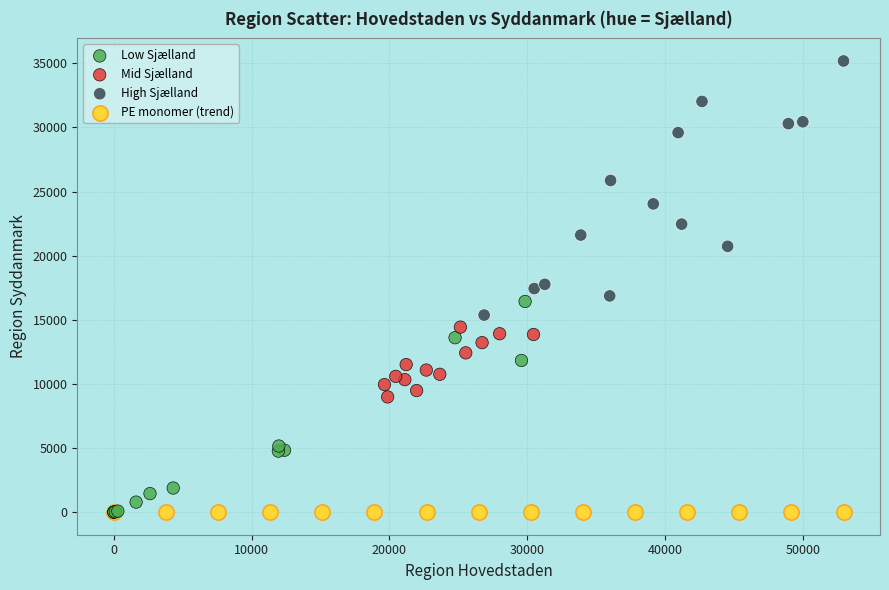

Which series reaches the maximum Y coordinate?

High Sjælland